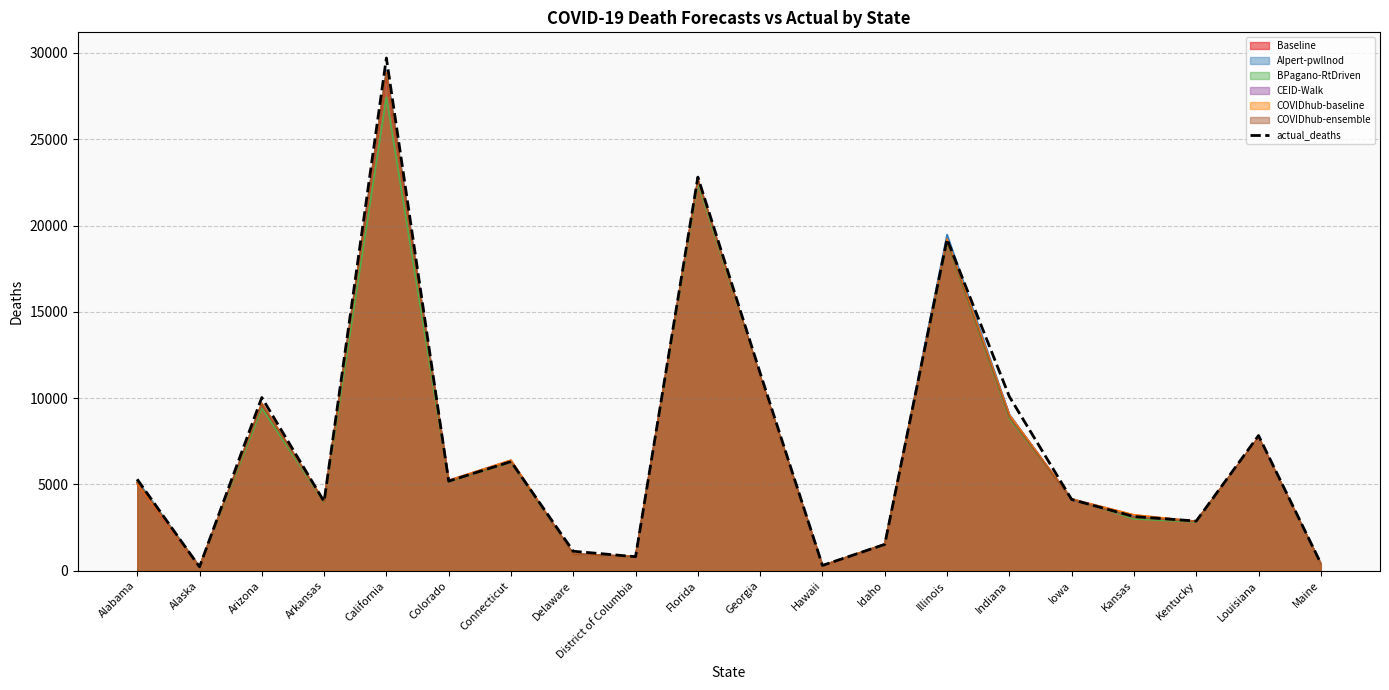

Rank the categories by value from highest to lowest.

California, Florida, Illinois, Georgia, Indiana, Arizona, Louisiana, Connecticut, Alabama, Colorado, Iowa, Arkansas, Kansas, Kentucky, Idaho, Delaware, District of Columbia, Maine, Hawaii, Alaska